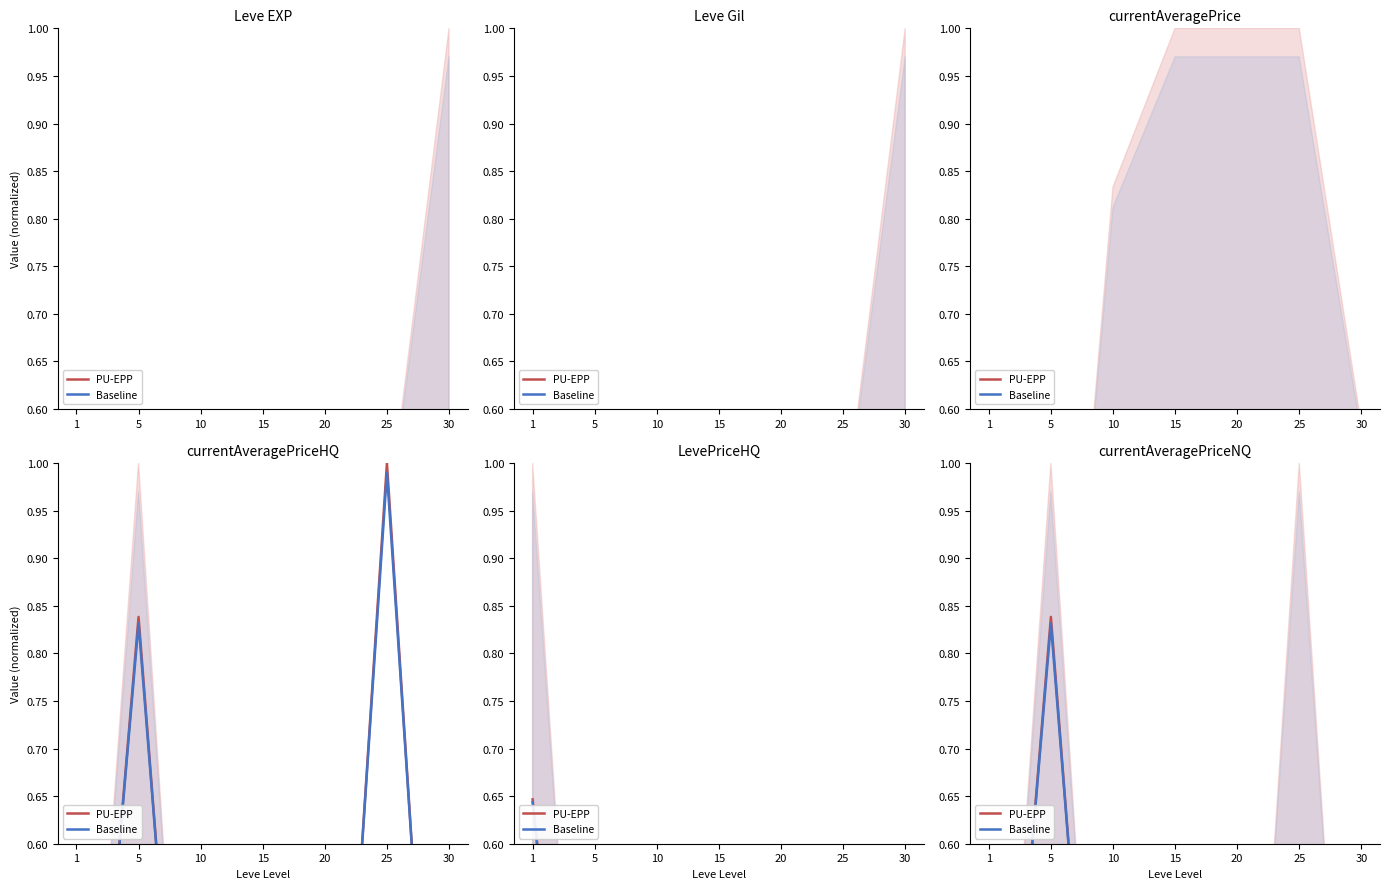

Rank the series by their maximum value, from lowest to highest.

Baseline, PU-EPP